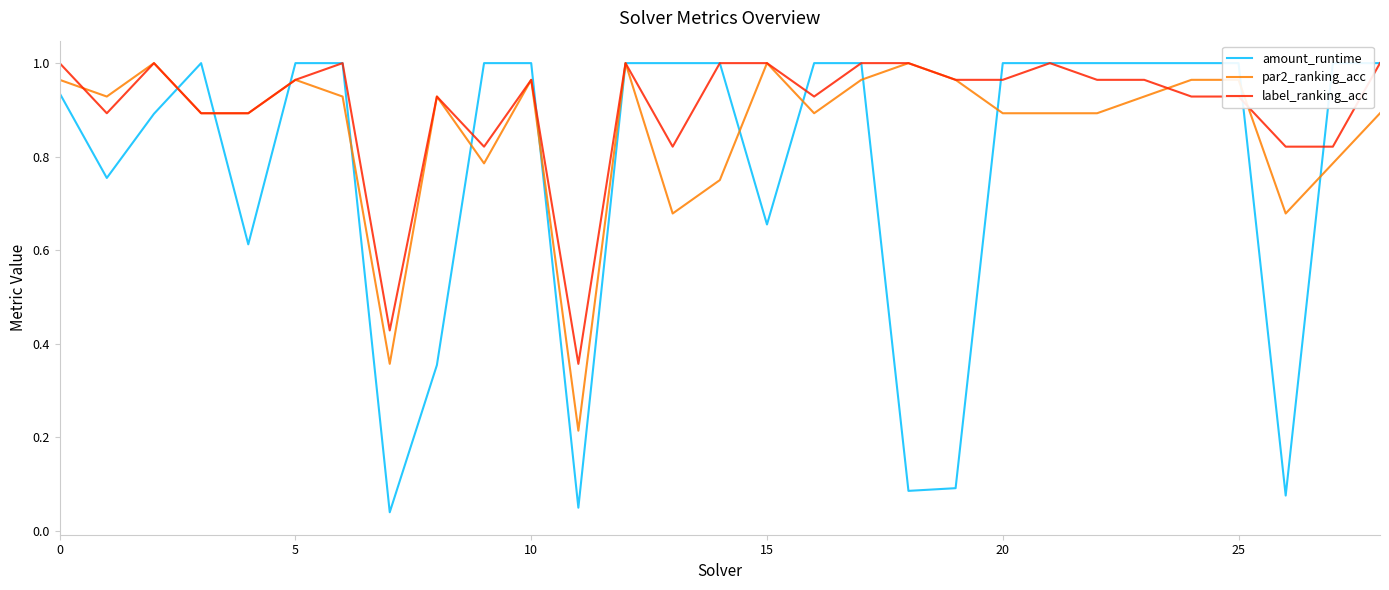

What is the spread (max minus min) of values at 16?

0.1